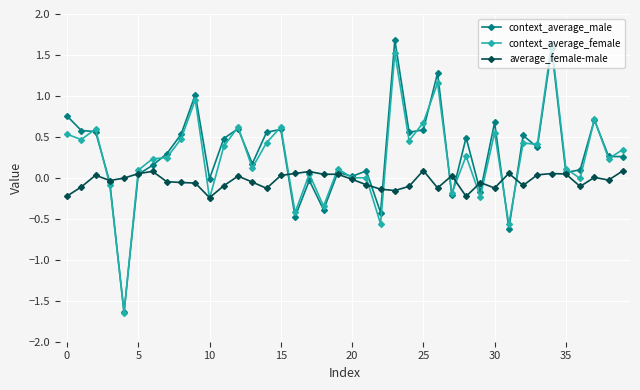

What is the greatest value displayed?

1.7